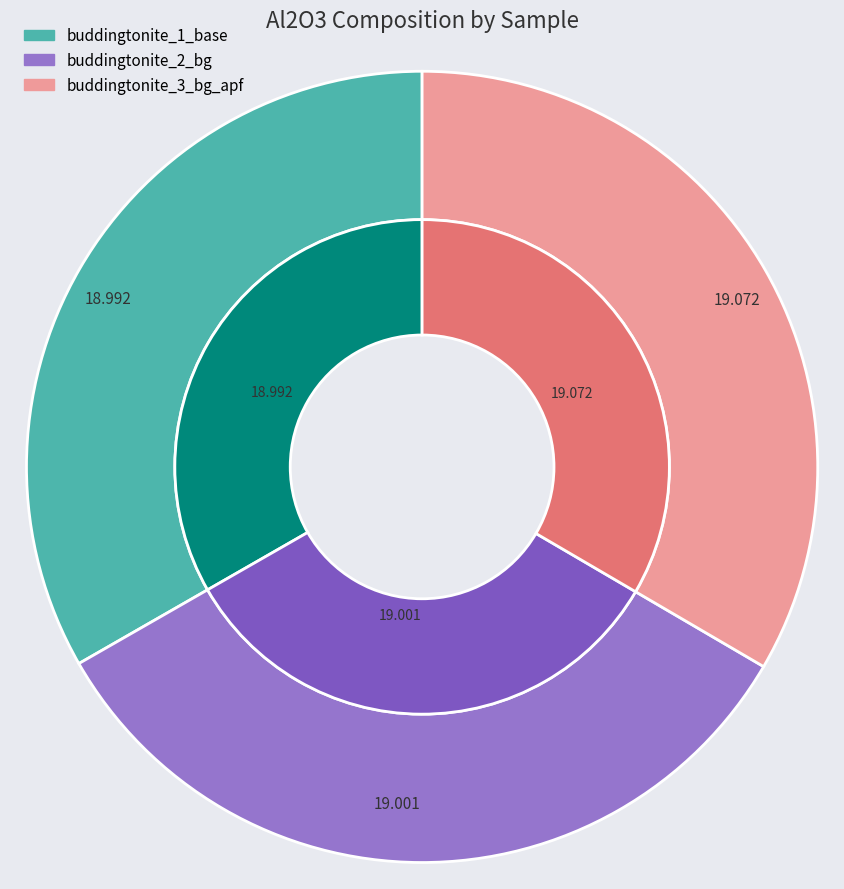

Rank the categories by value from lowest to highest.

buddingtonite_1_base, buddingtonite_2_bg, buddingtonite_3_bg_apf